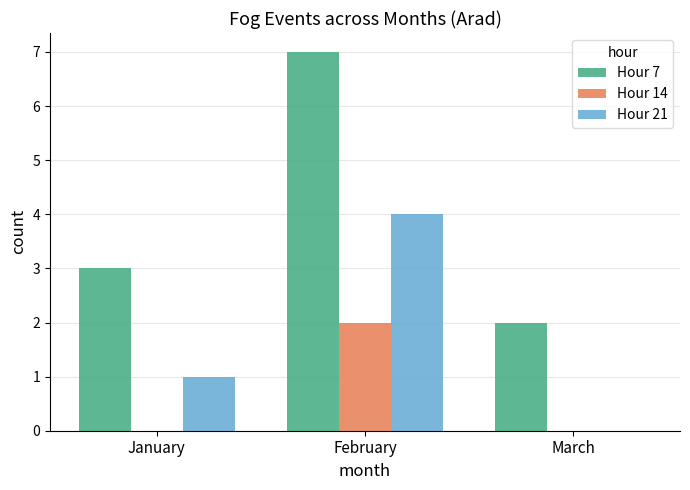

Reading left to right, transcribe all the data shown in this chart.

Hour 7: 3	7	2
Hour 14: 0	2	0
Hour 21: 1	4	0